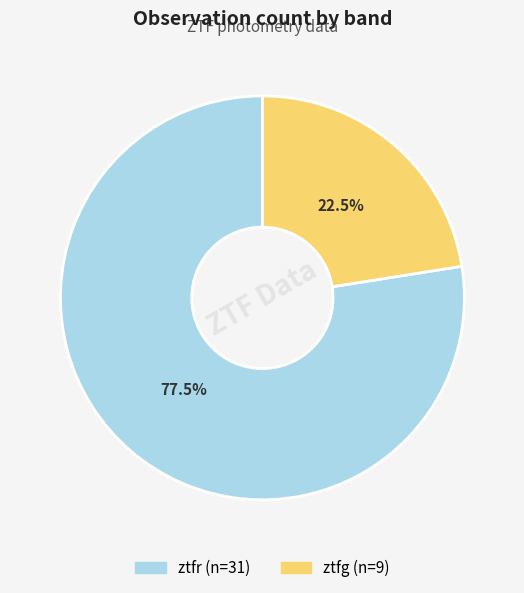

Rank the categories by value from highest to lowest.

ztfr, ztfg